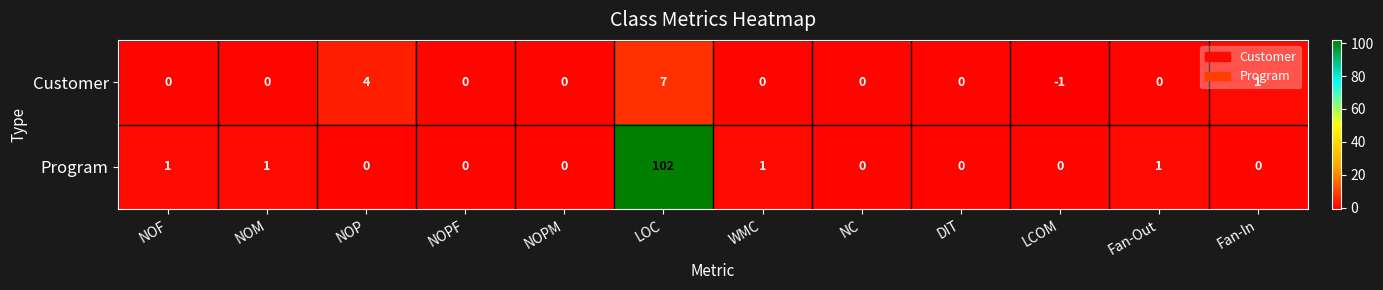

What is the maximum value shown in the chart?

102